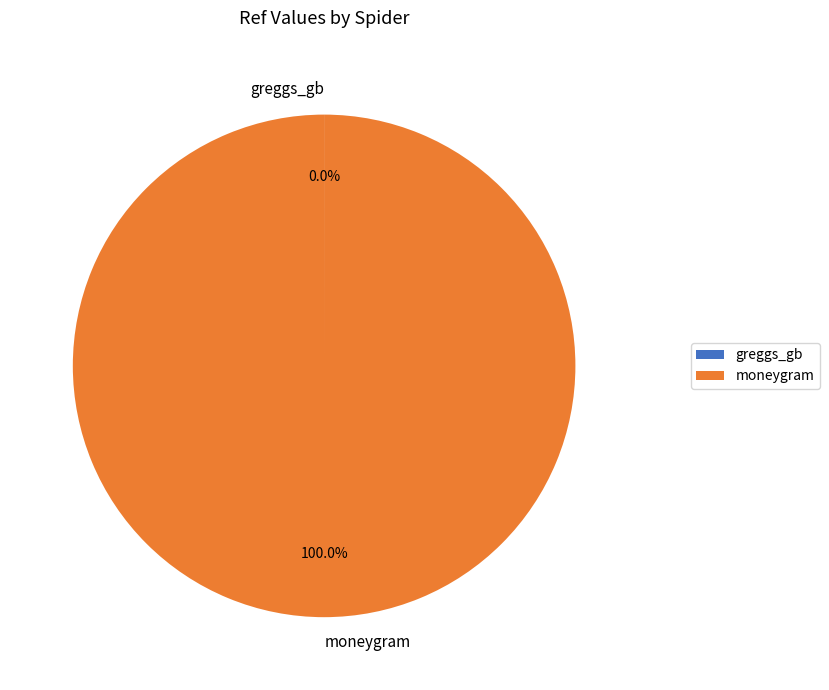

Which slice is the largest?

moneygram